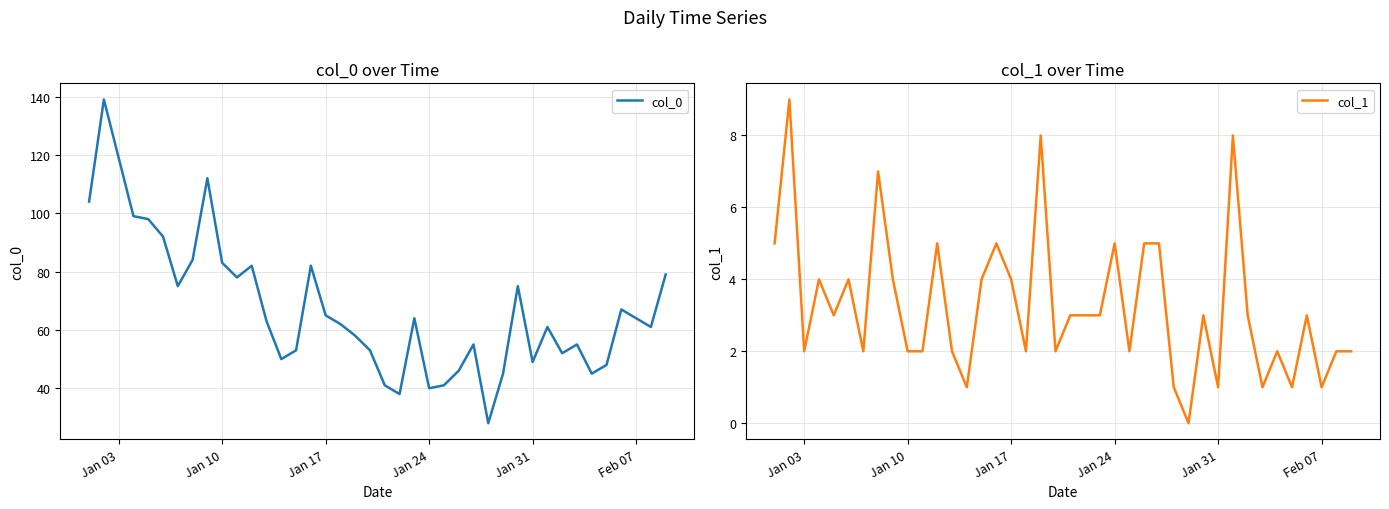

What is the highest value of the col_0 series?

139